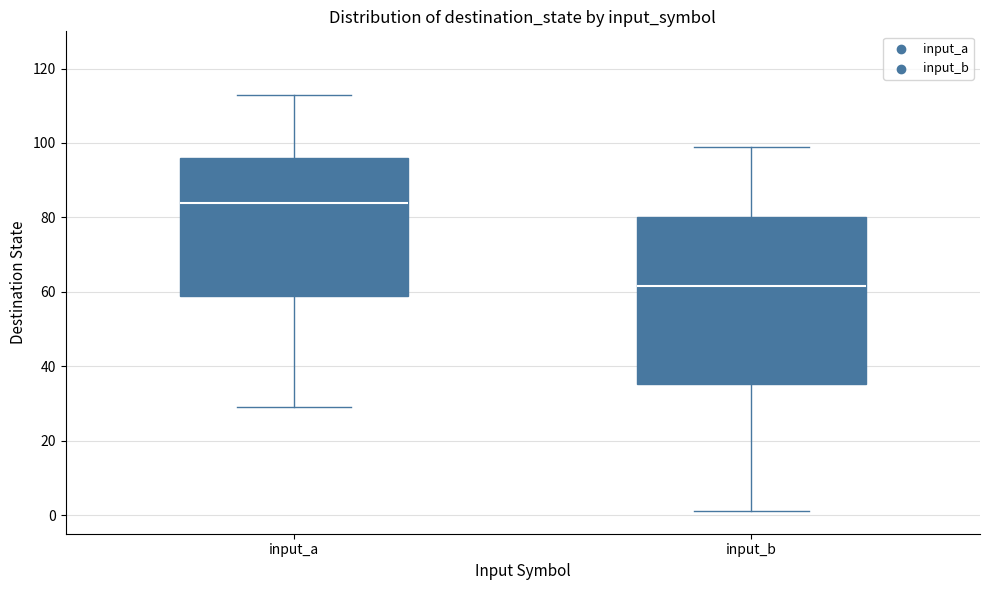

Reading left to right, read every box against the y-axis: the position of its median line, the range the box covers, and the ends of its whiskers. The values are not printed on the chart, so give them approximately, as read against the axis.

input_a: median 84, box 60 to 96, whiskers 30 to 114
input_b: median 62, box 36 to 80, whiskers 2 to 100